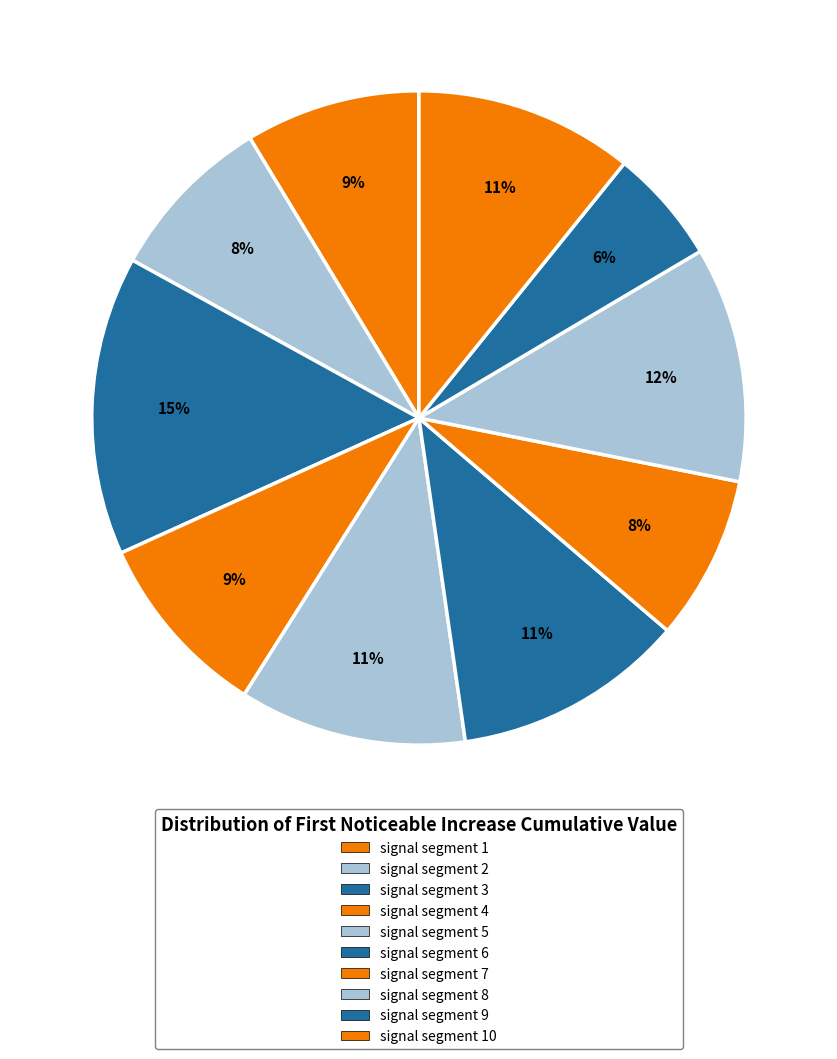

Between signal segment 8 and signal segment 5, which is larger?

signal segment 8